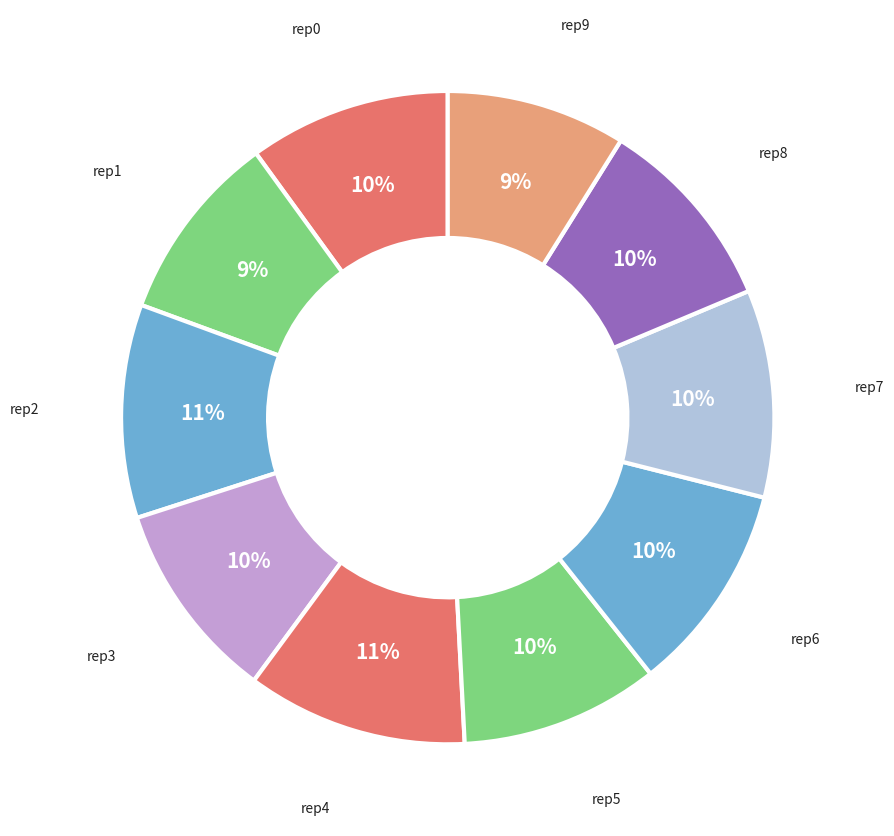

Combined, do rep1 and rep7 account for over 50%?

No